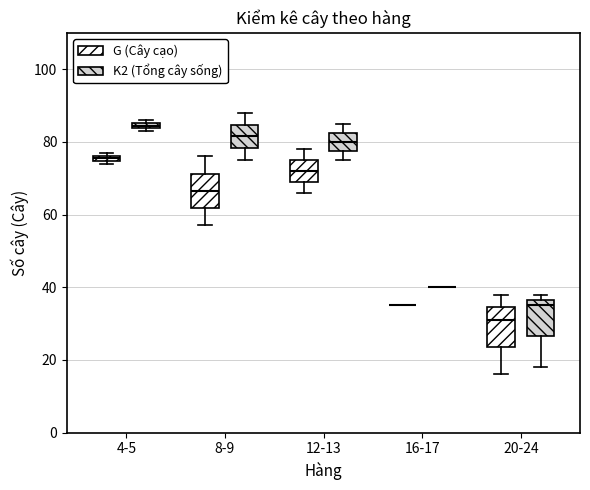

Where does the upper whisker of the box for 12-13 (G (Cây cạo)) end on the y-axis? The values are not printed on the chart, so give them approximately, as read against the axis.

78